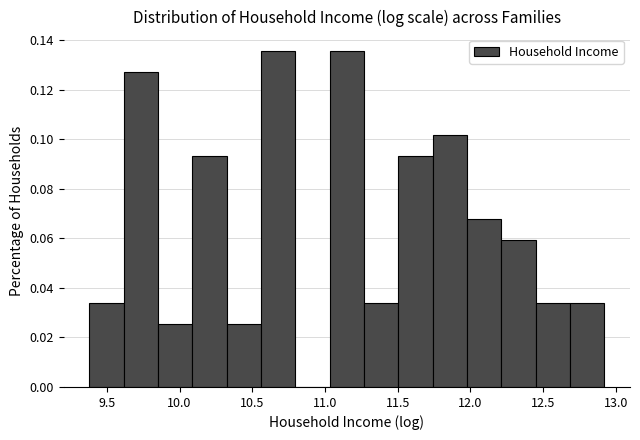

How tall is the bar that spans 11.50 to 11.75 on the x-axis? Neither the bar edges nor the heights are printed on the chart, so give them approximately, as read against the axes.

0.094